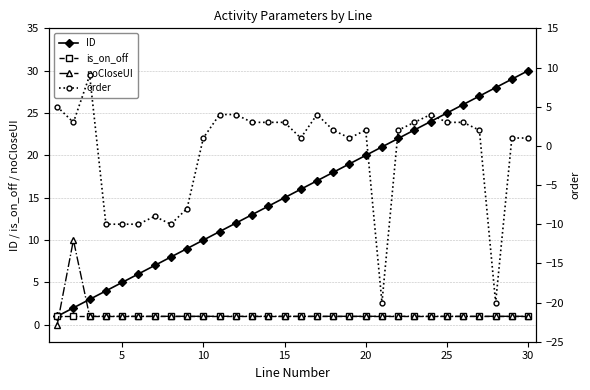

True or false: ID has a value of 8 at 15.

False